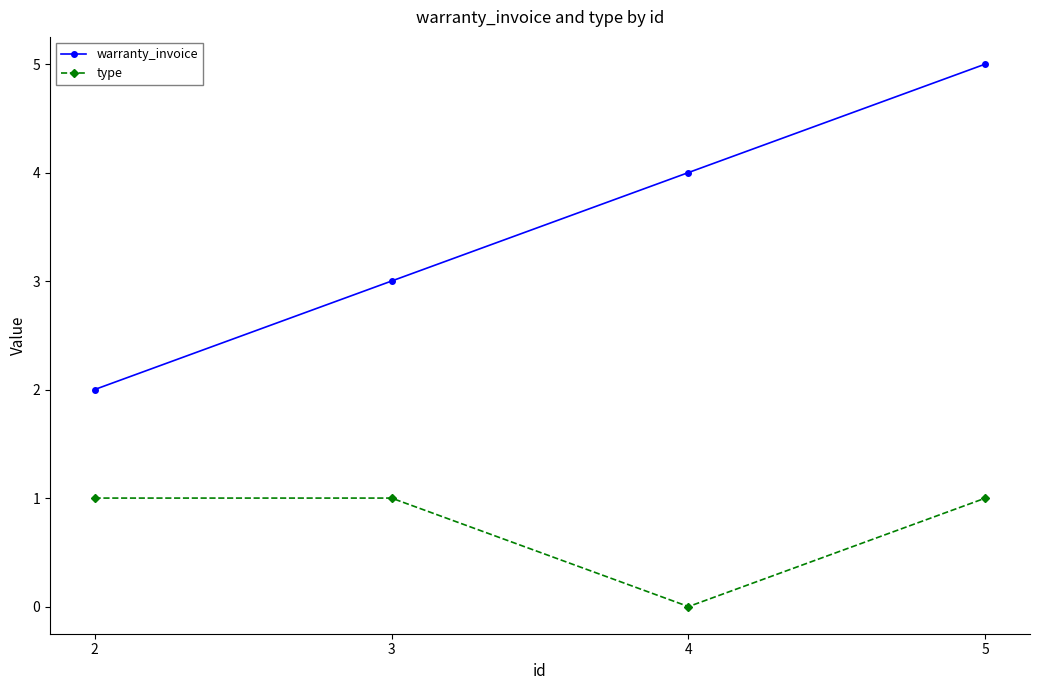

Is the value of type at 5 greater than the value of warranty_invoice at 4?

No